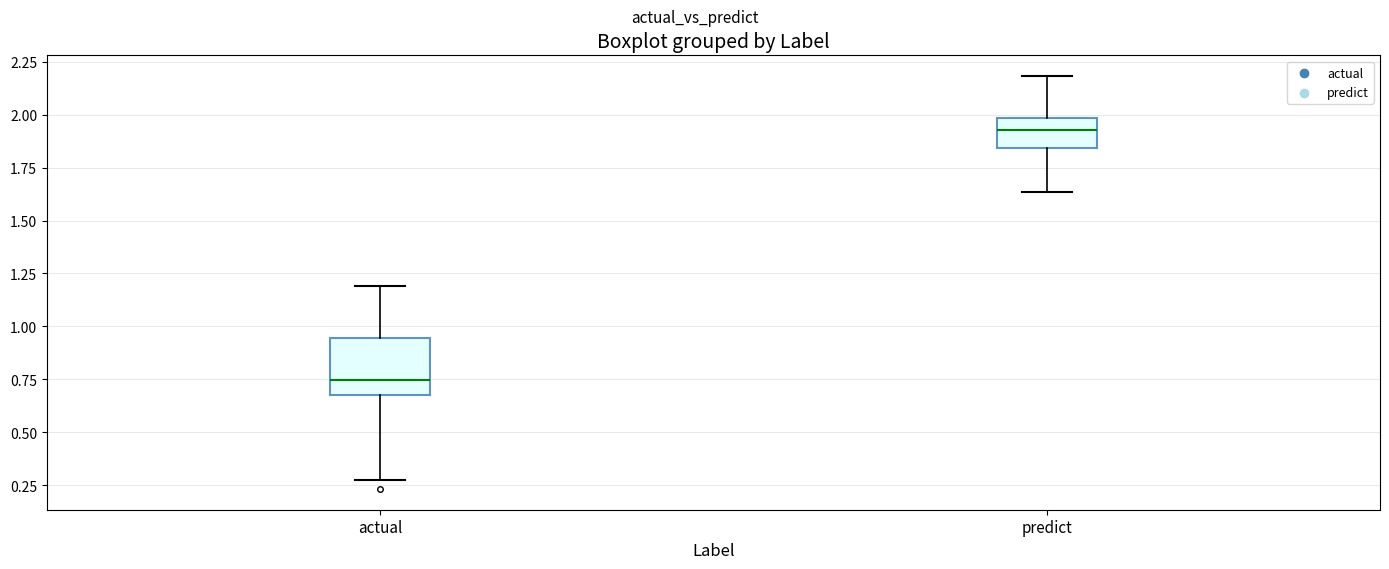

Where is the upper edge of the box for predict on the y-axis? The values are not printed on the chart, so give them approximately, as read against the axis.

2.00